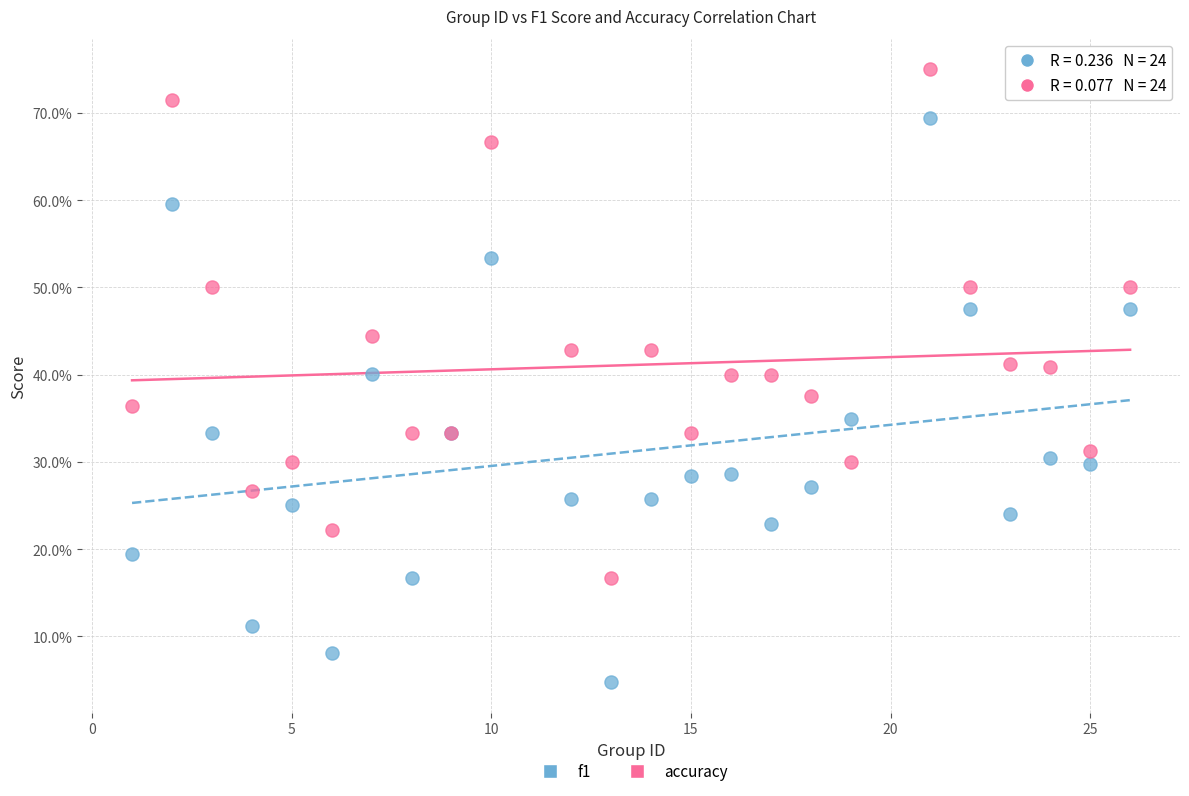

What are all the series names shown in the legend?

f1, accuracy